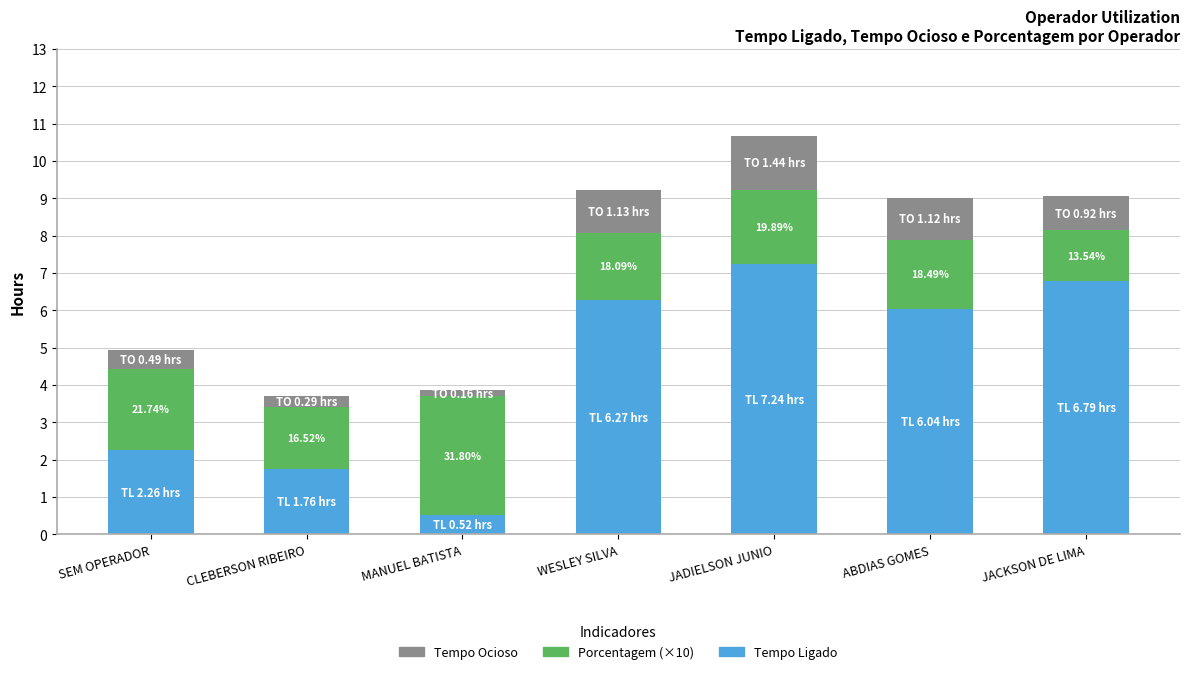

At which label is Tempo Ligado closest to 3?

SEM OPERADOR